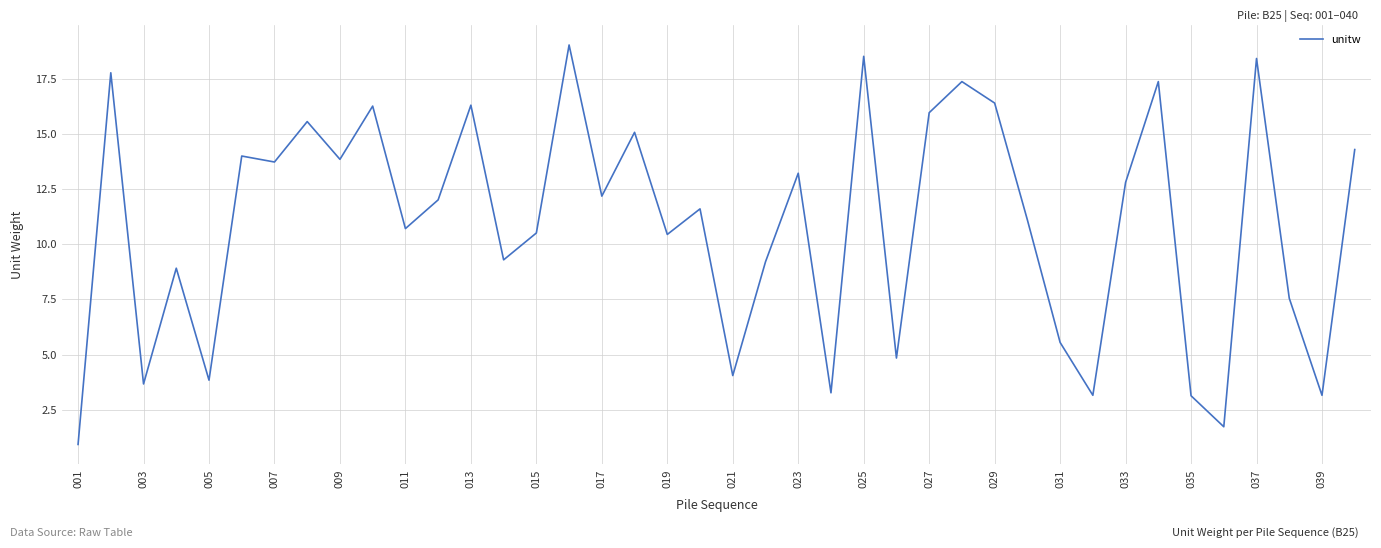

What is the greatest value displayed?

19.0